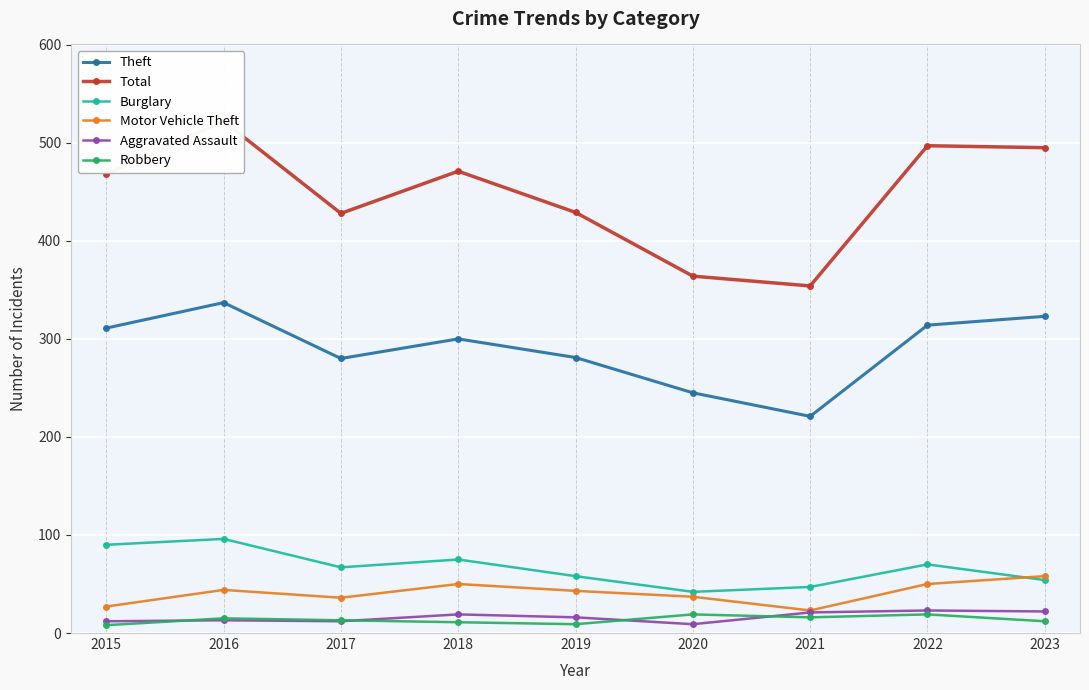

How many values in the Motor Vehicle Theft series exceed 43?

4